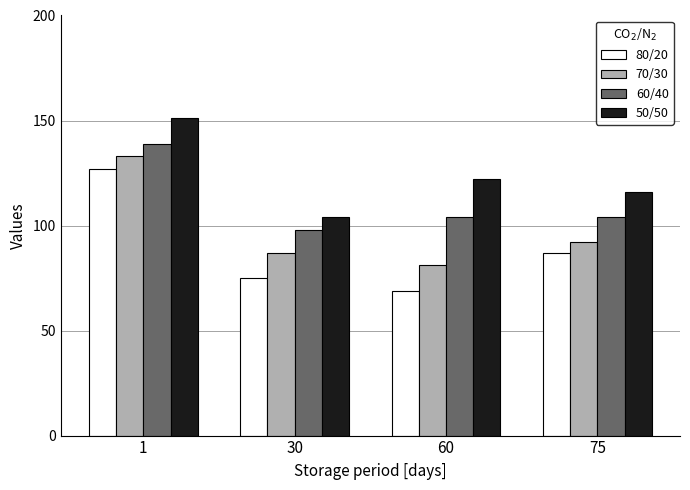

What is the value of the 80/20 bar at the 4th from the left?

87